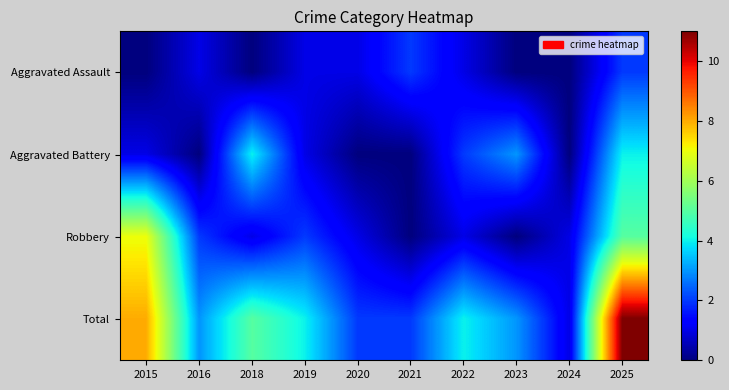

How many distinct data groups are displayed?

4